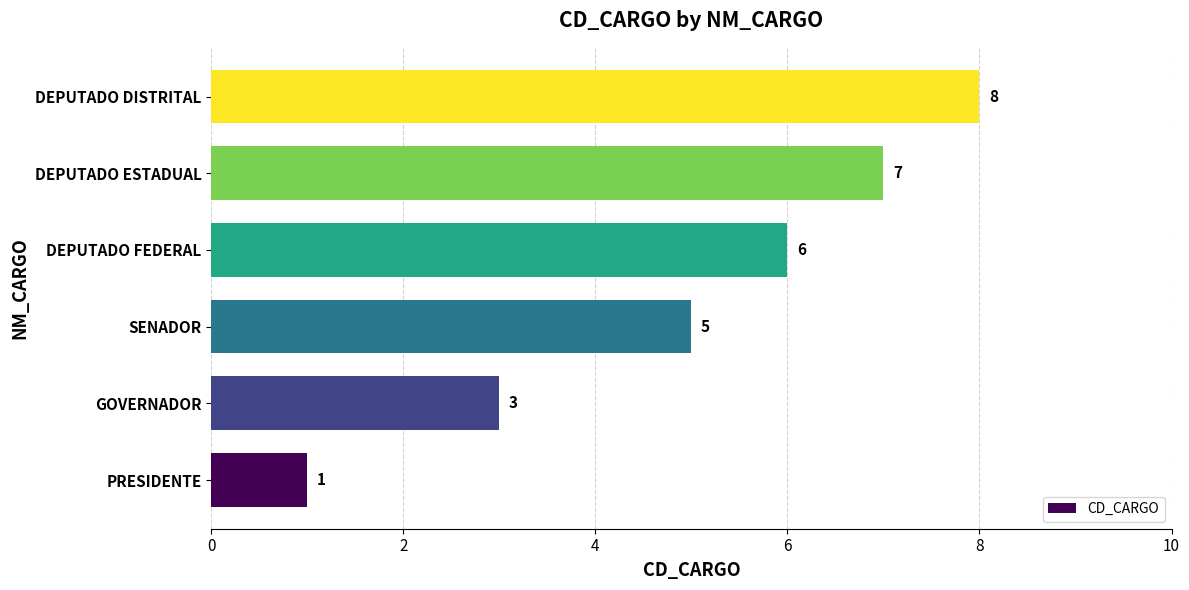

Reading top to bottom, extract all data points from this chart.

8	7	6	5	3	1